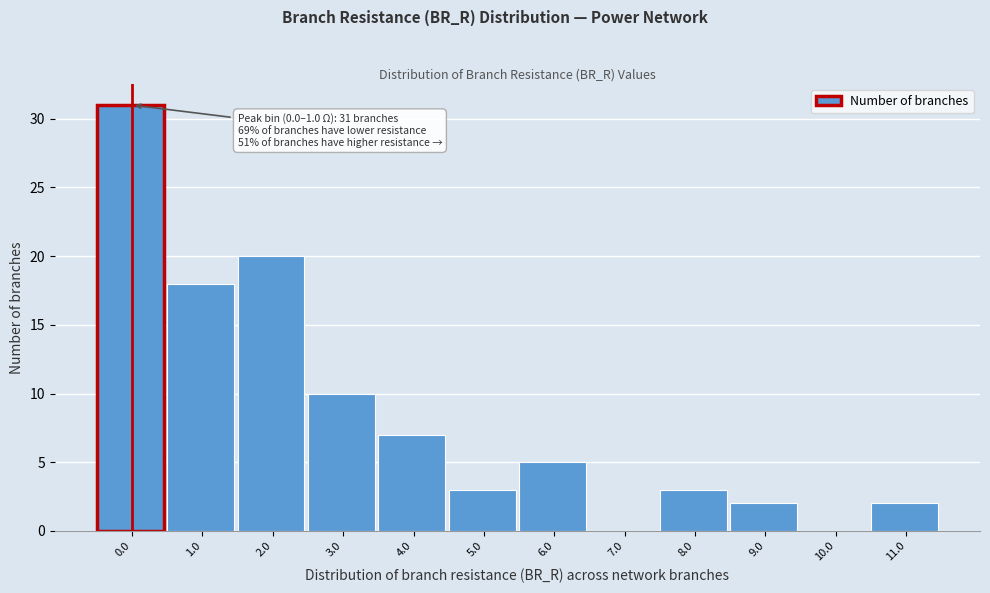

Reading left to right, what are all the values shown in this chart?

0.0=31	1.0=18	2.0=20	3.0=10	4.0=7	5.0=3	6.0=5	7.0=0	8.0=3	9.0=2	10.0=0	11.0=2